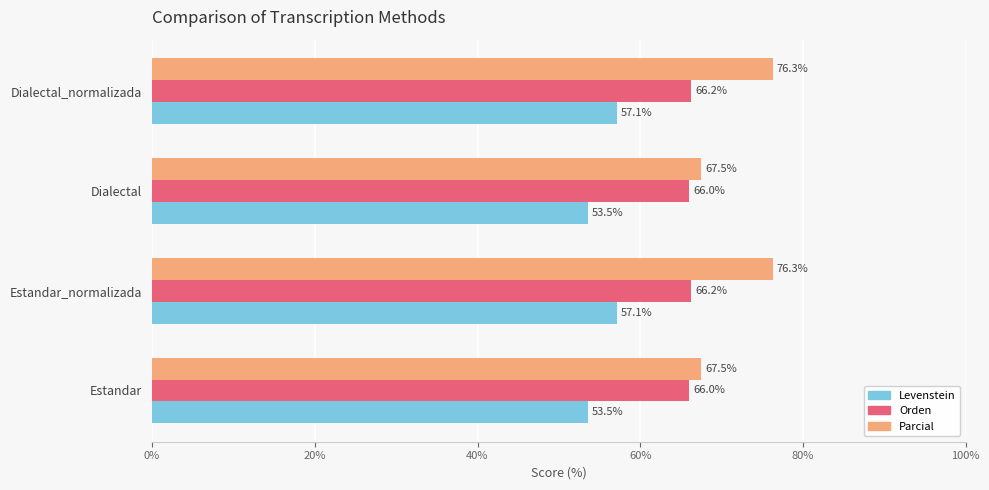

Between Estandar and Dialectal_normalizada, which series saw the biggest shift?

Parcial